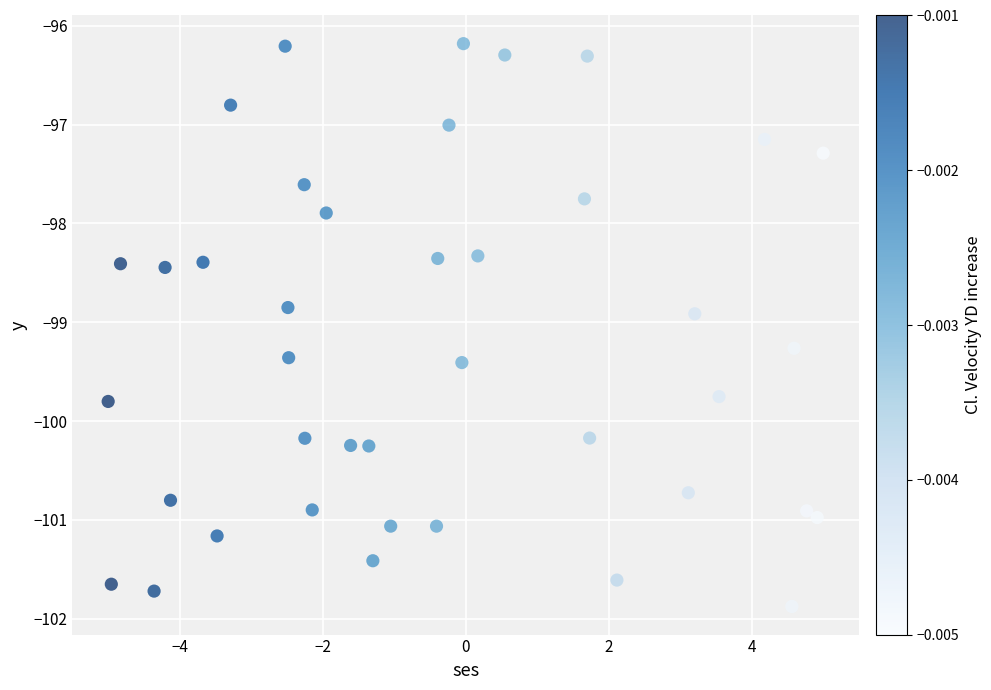

What is the range of X values (max minus min)?

10.0